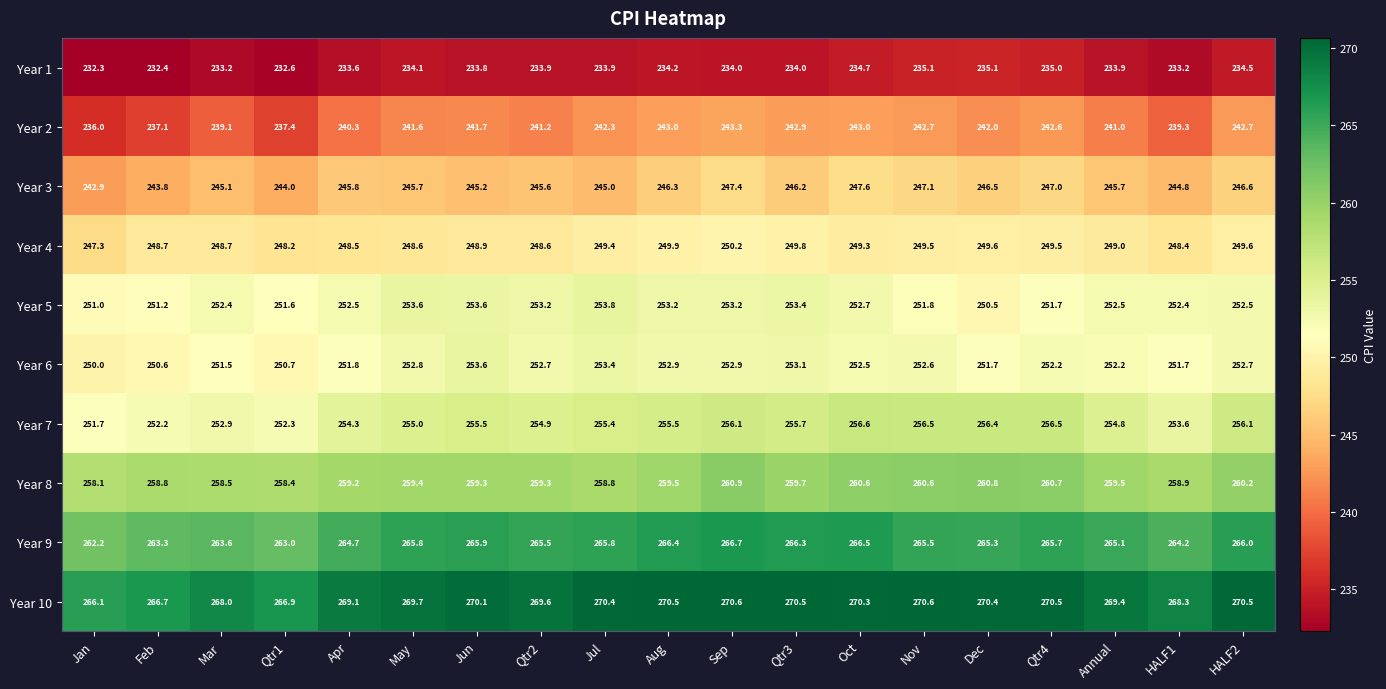

Which series has the largest total across all categories?

Year 10